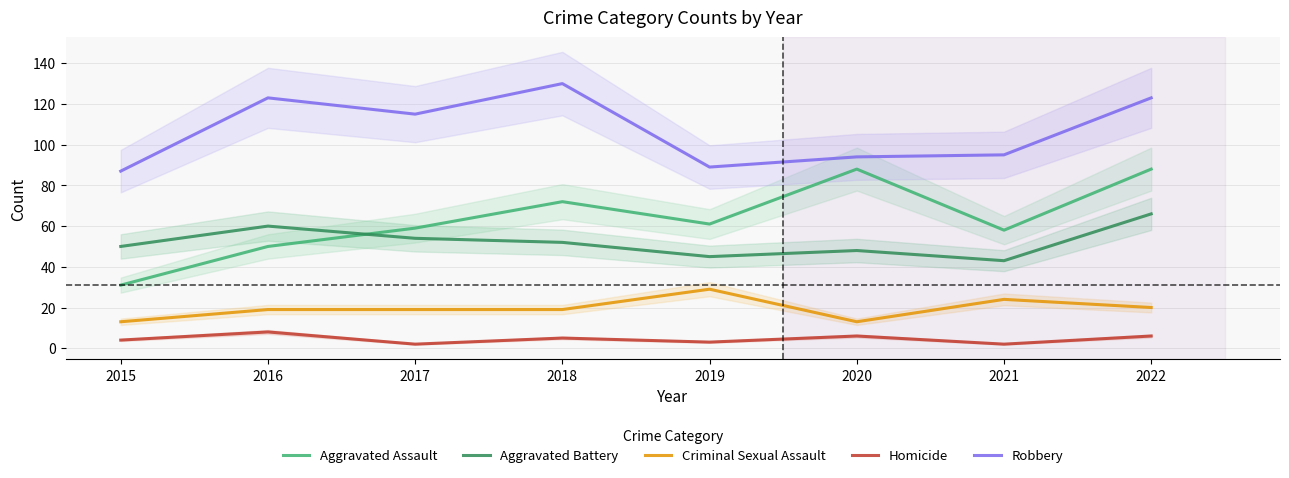

Which series has the largest range (max minus min)?

Aggravated Assault